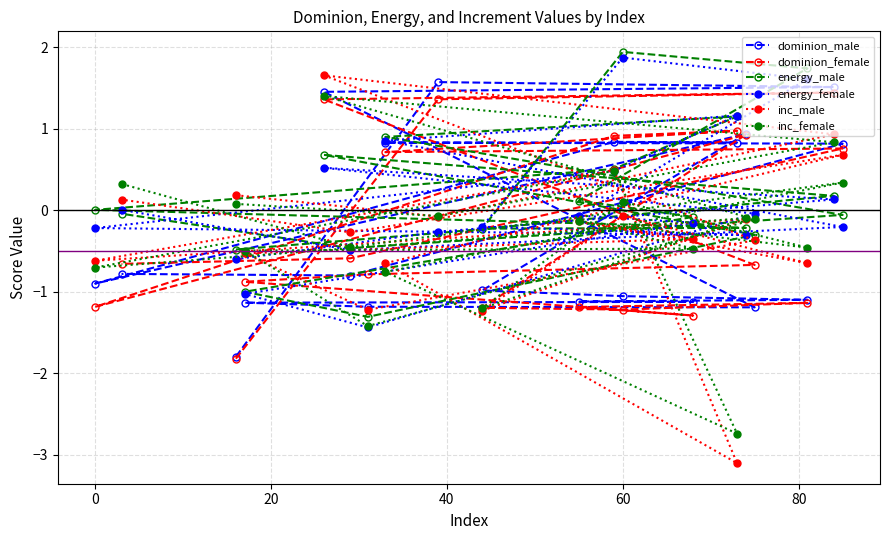

True or false: inc_male has a value of -0.1 at 60.

True